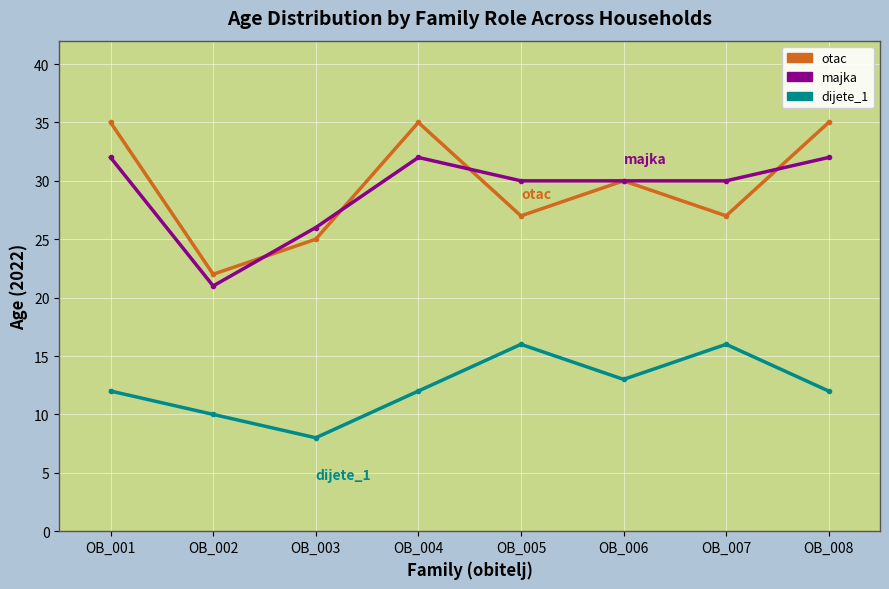

True or false: majka and dijete_1 cross at least once.

False